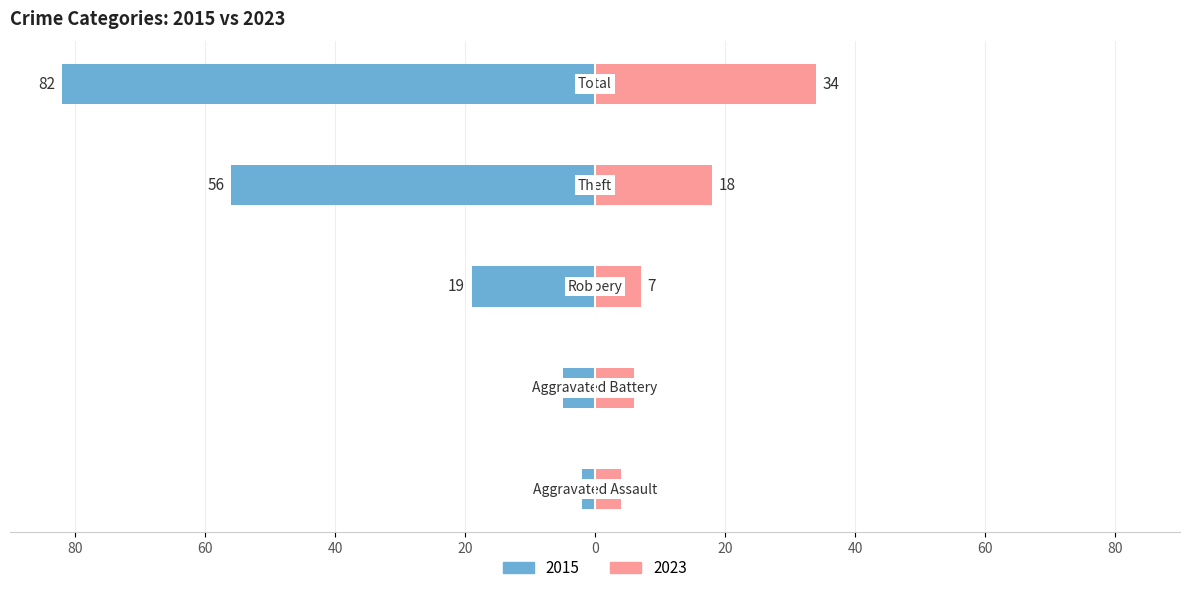

How many bars are there in each group?

2